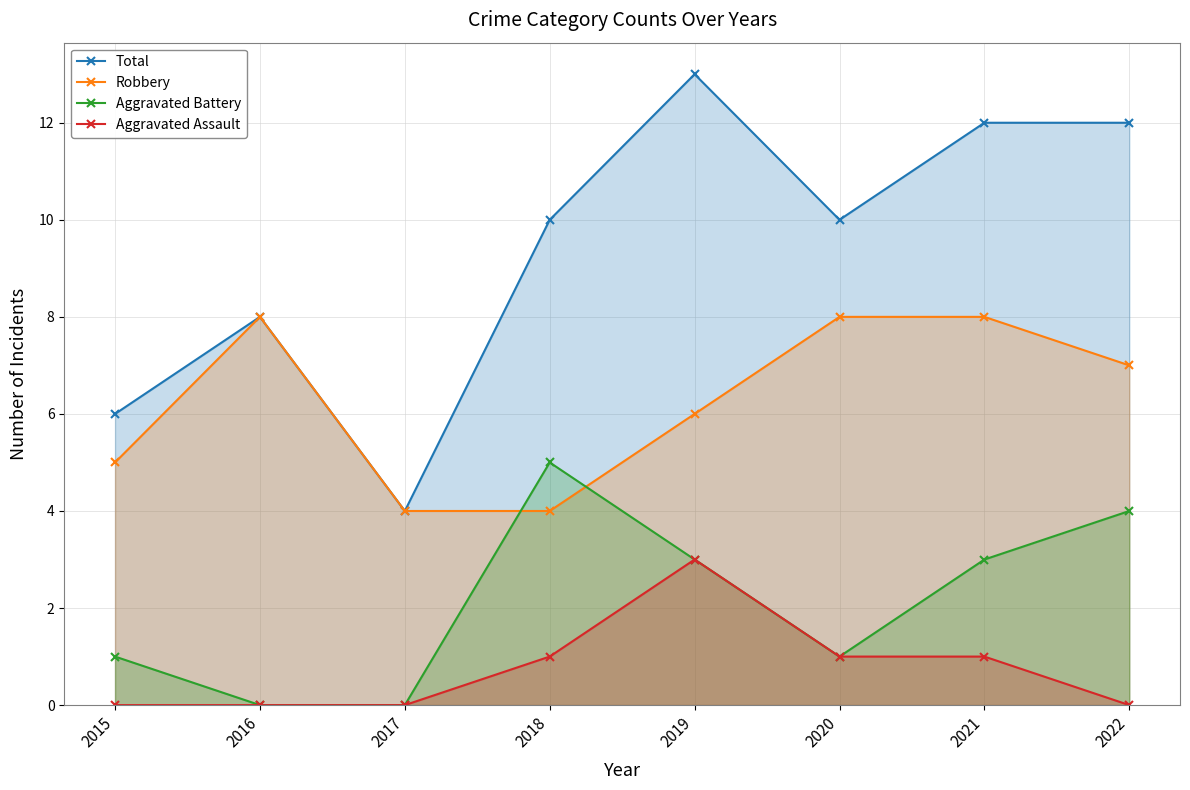

Is the value of Aggravated Battery at 2017 greater than the value of Aggravated Assault at 2020?

No